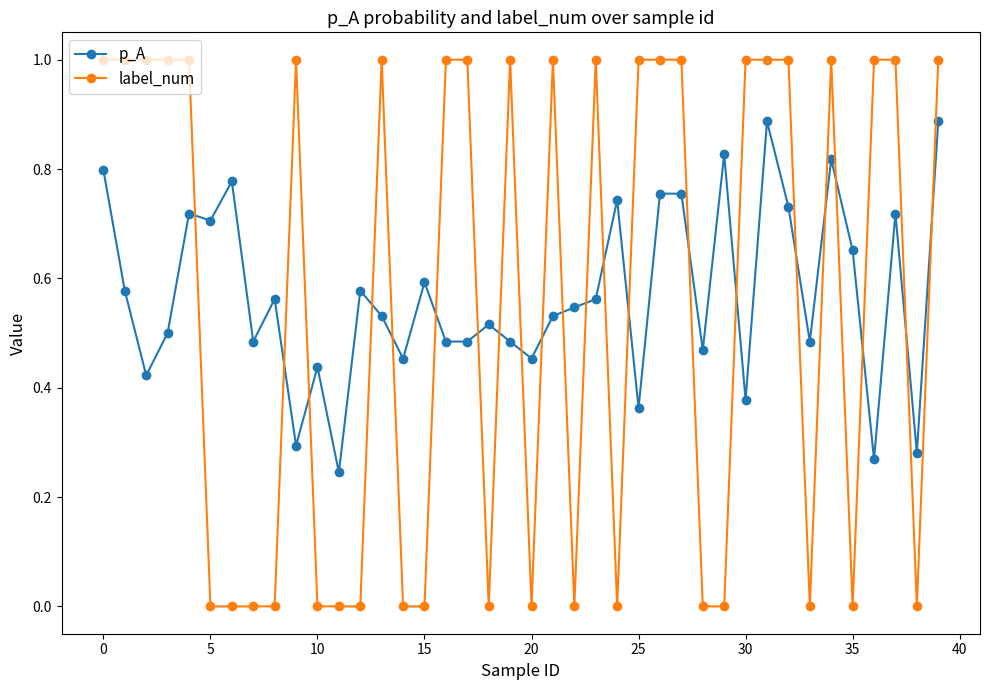

How many times do label_num and p_A cross each other?

22